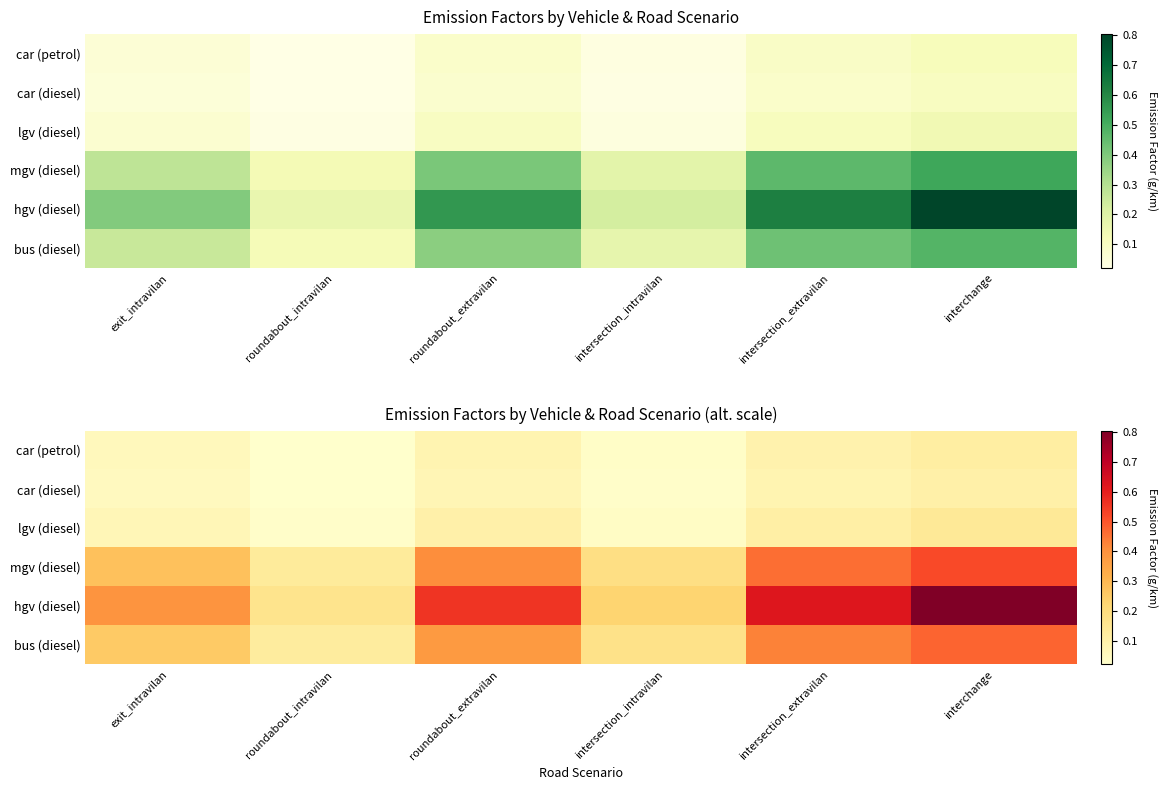

What is the difference between the maximum and minimum values in the hgv (diesel) series?

0.6